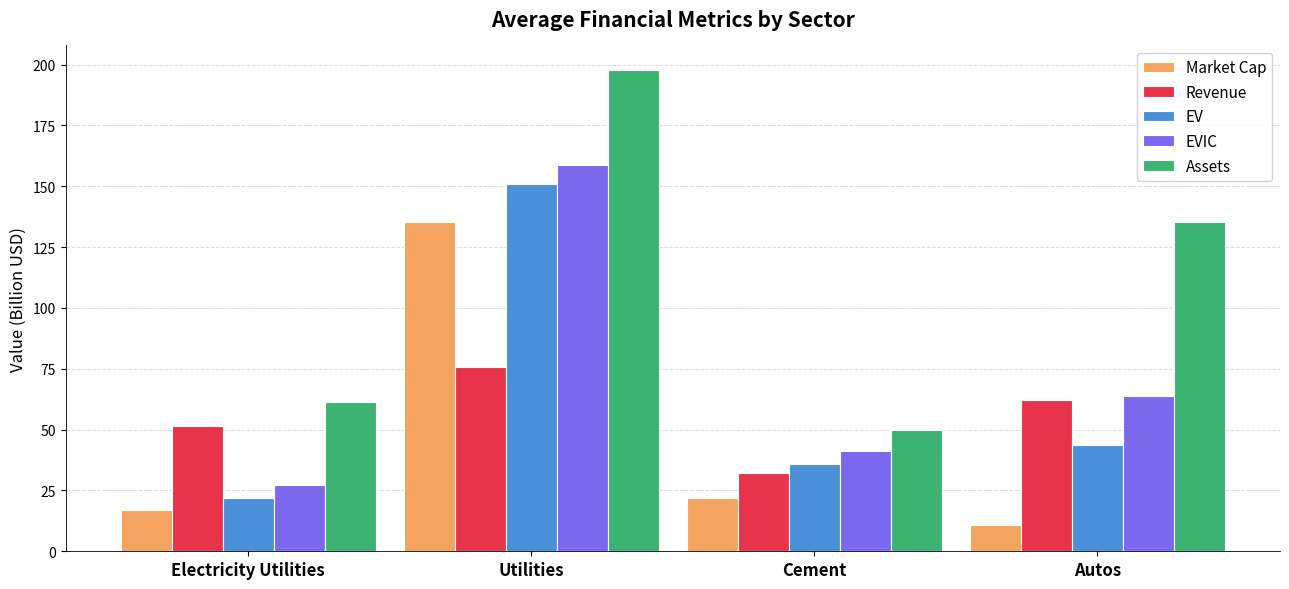

How many data points in EVIC are less than 63?

2